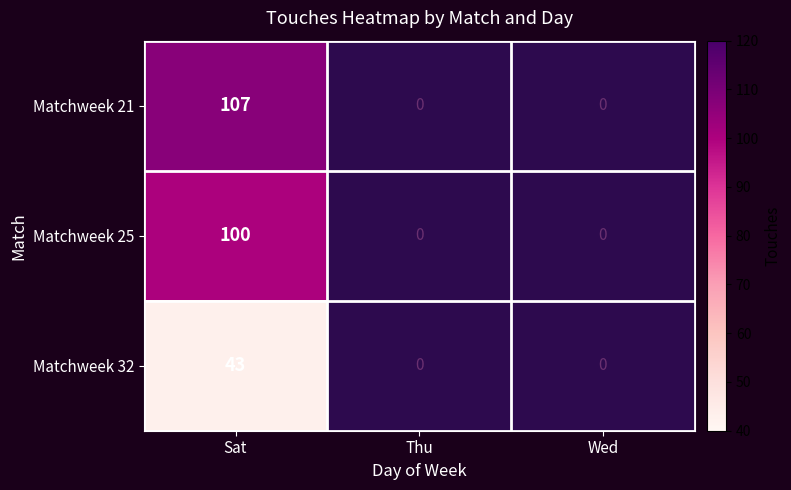

What is the spread (max minus min) of values at Sat?

64